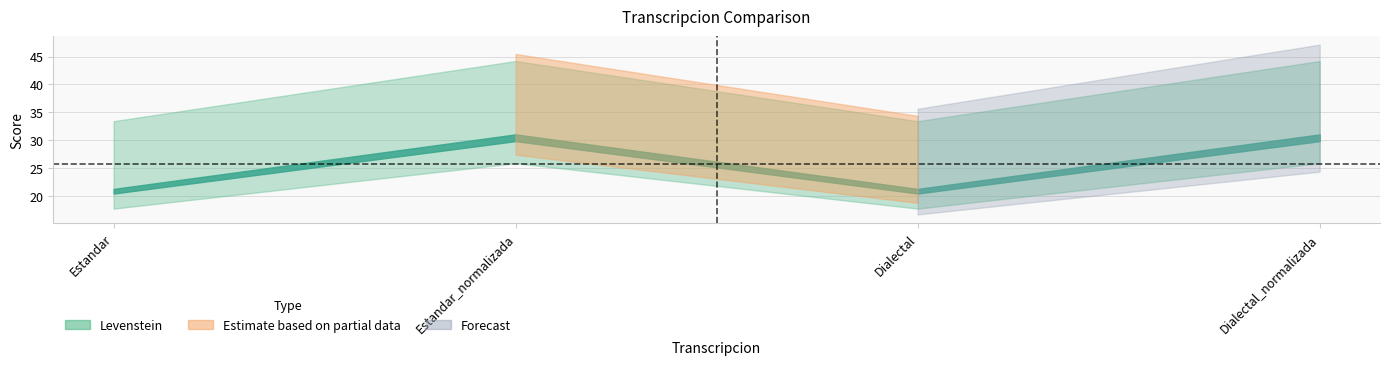

At which label does Levenstein first exceed 30?

Estandar_normalizada